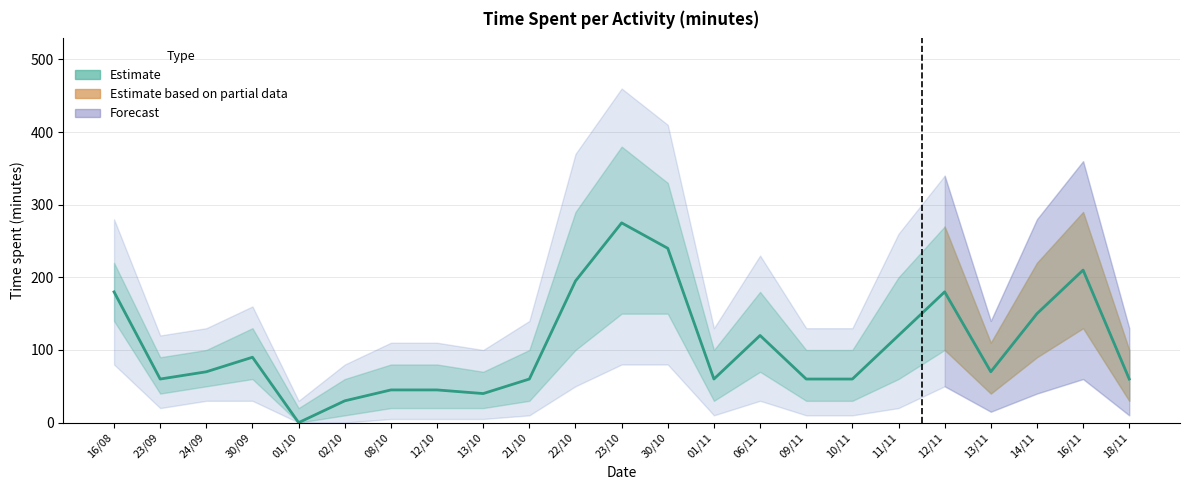

What is the difference between the values at 02/10 and 22/10?

165